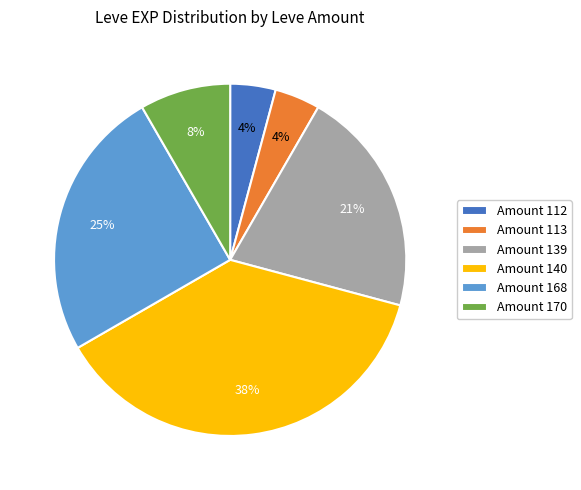

To the nearest percent, what is the average slice percentage?

17%